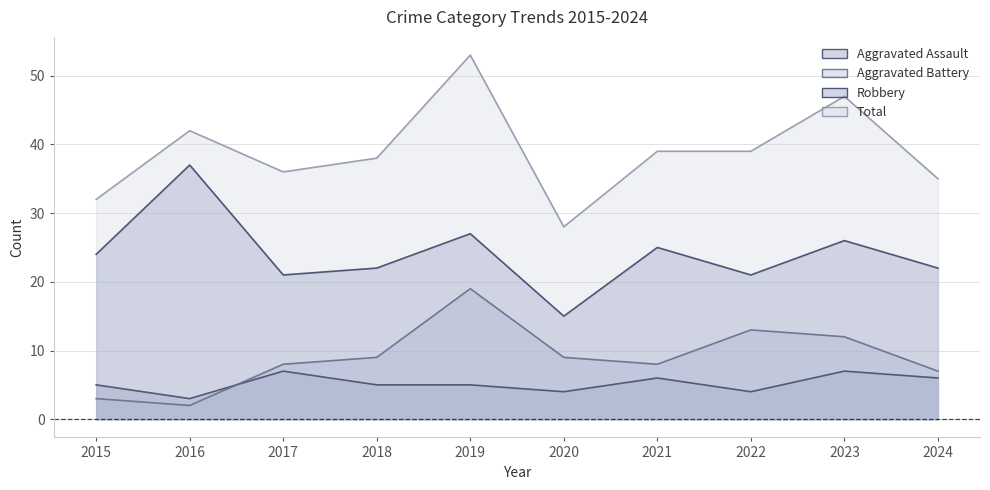

Is the value of Robbery at 2023 greater than the value of Aggravated Battery at 2023?

Yes